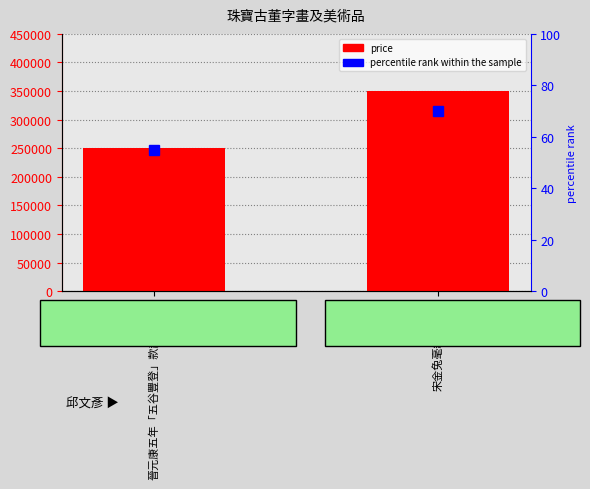

What is the sum of all percentile rank within the sample values?

125